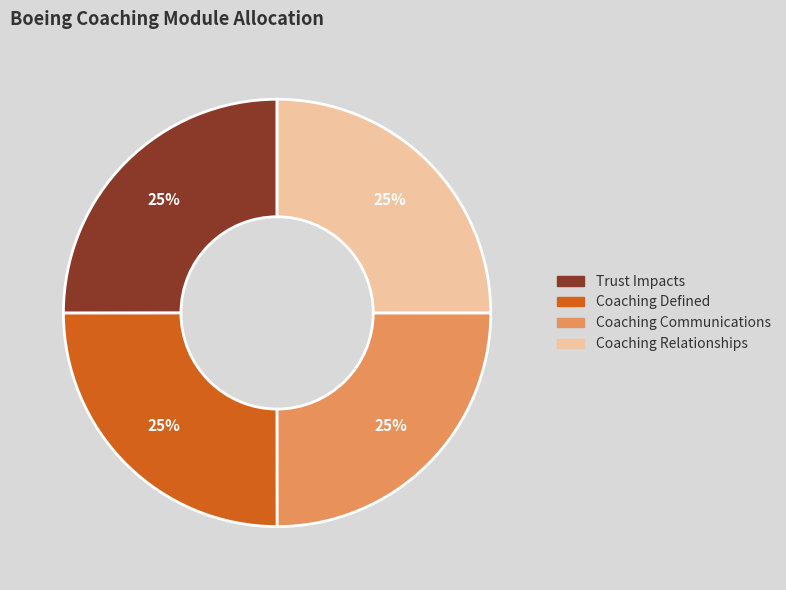

Approximately how many times larger is the value at Coaching Communications compared to Coaching Relationships?

1.0